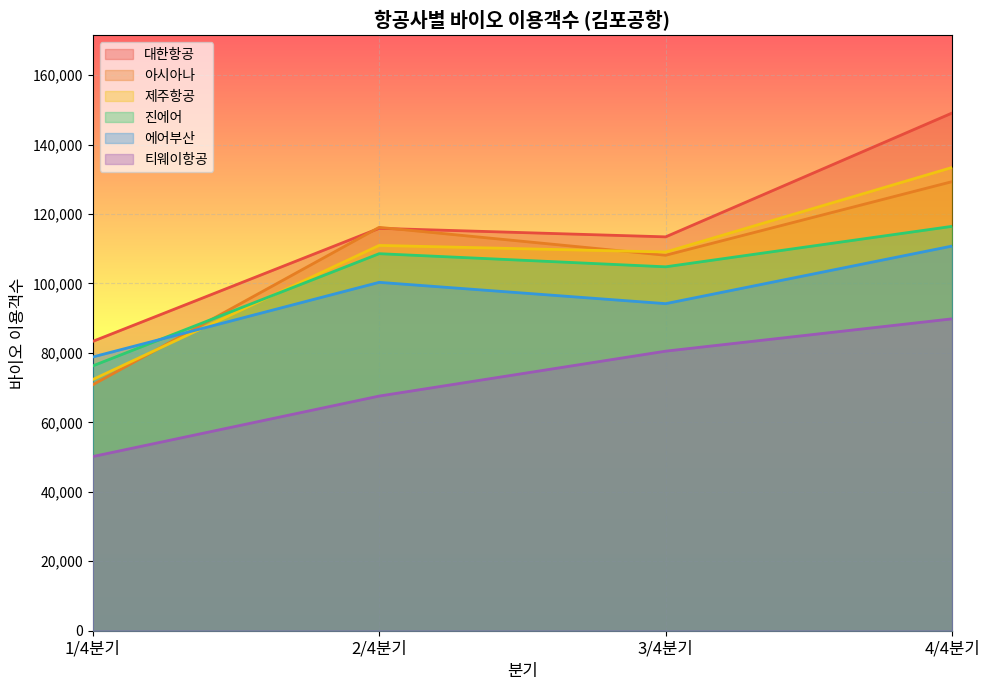

True or false: 티웨이항공 and 제주항공 cross at least once.

False